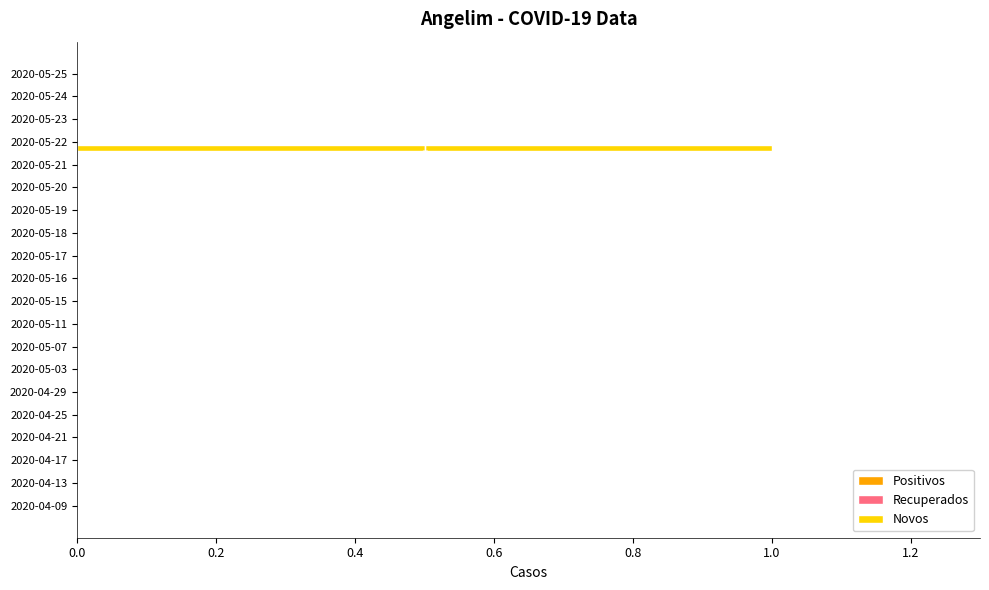

How many distinct data groups are displayed?

1